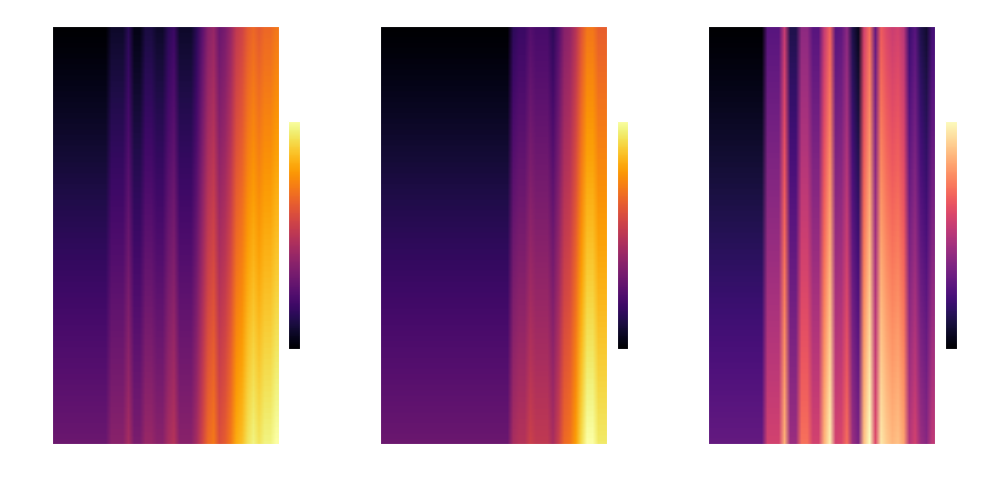

At which category is the sum across all series the highest?

37